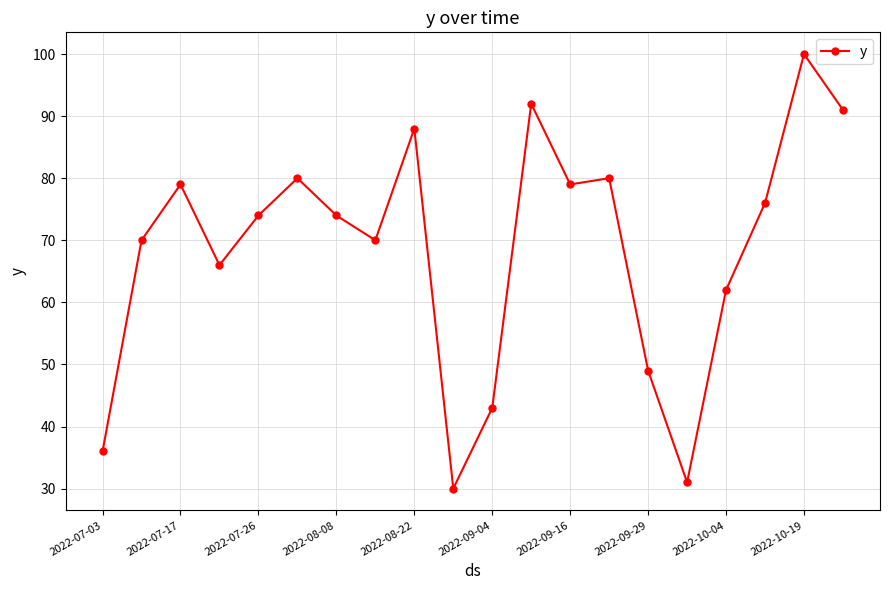

What is the sum of all values?

1370